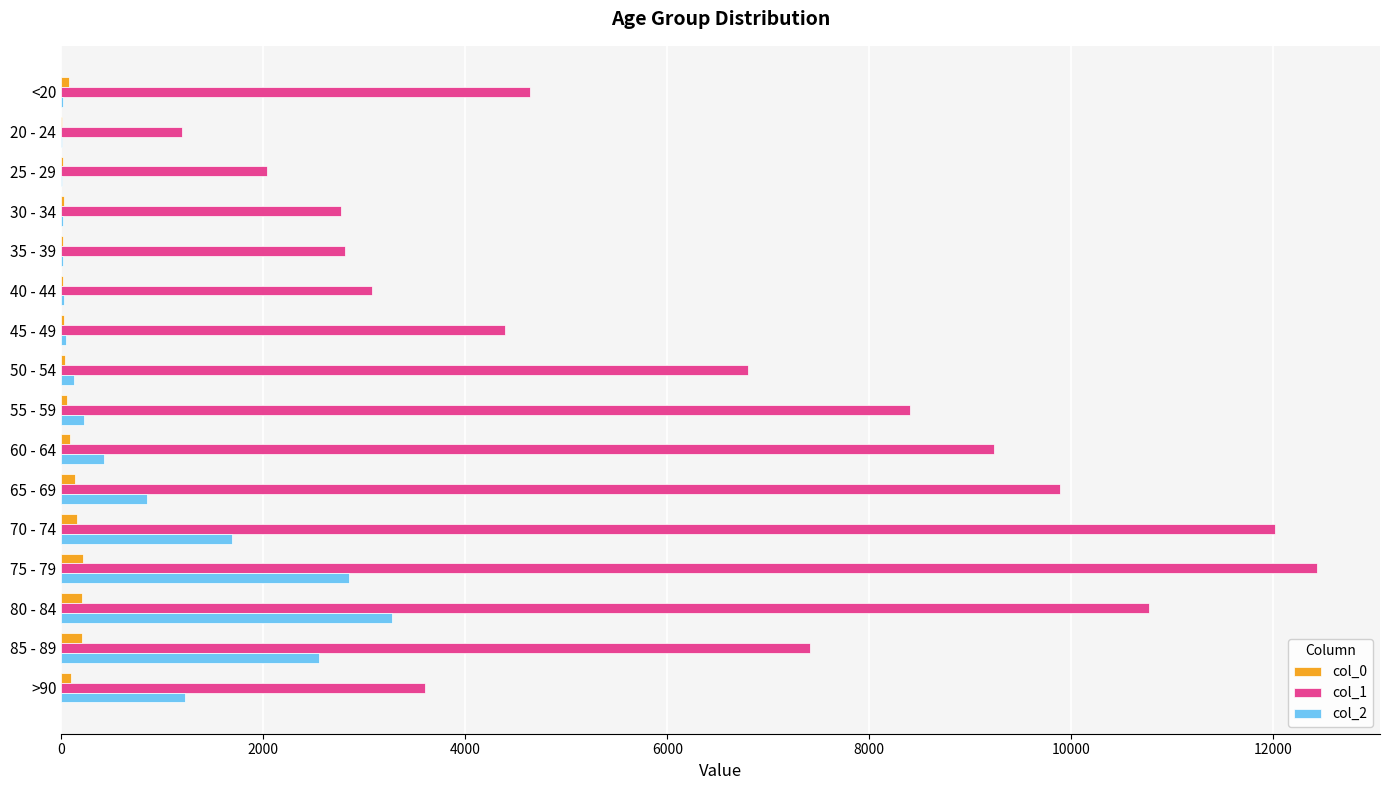

The value of col_1 at 55 - 59 is 3348. True or false?

False